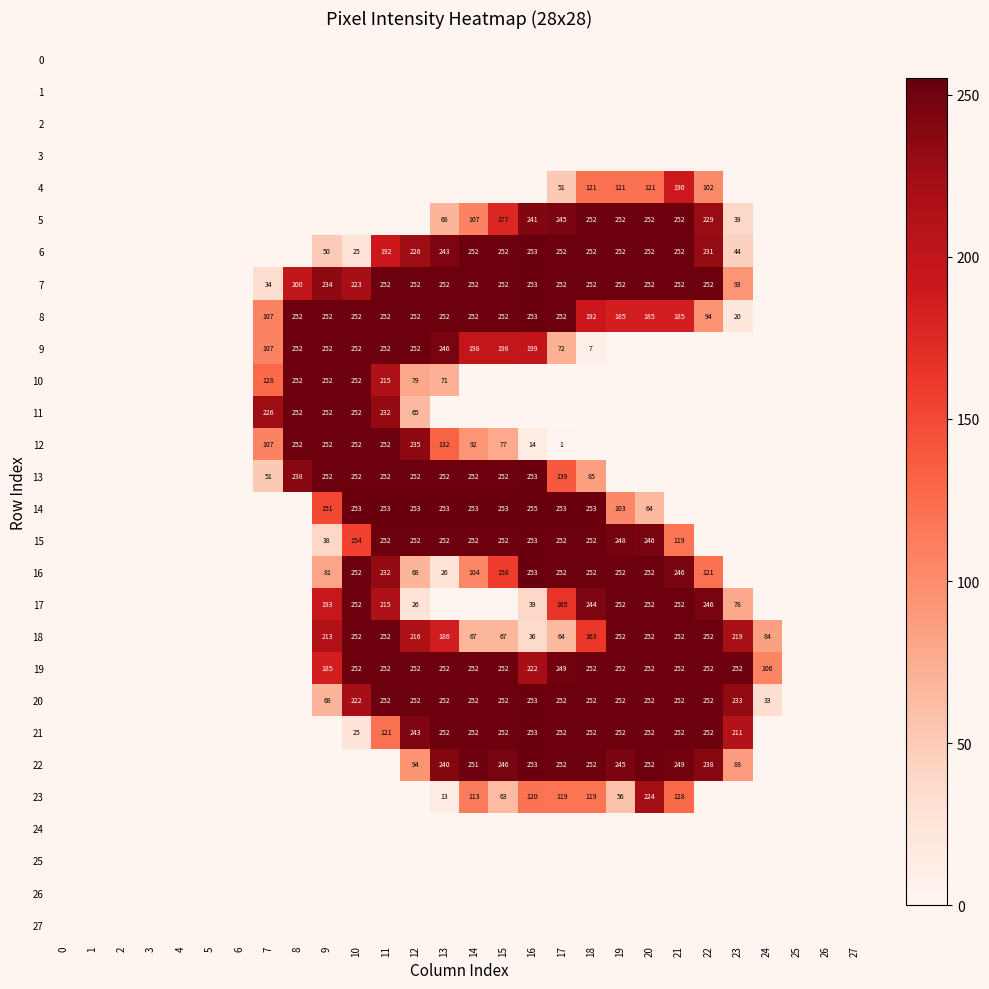

At which category is the sum across all series the highest?

11